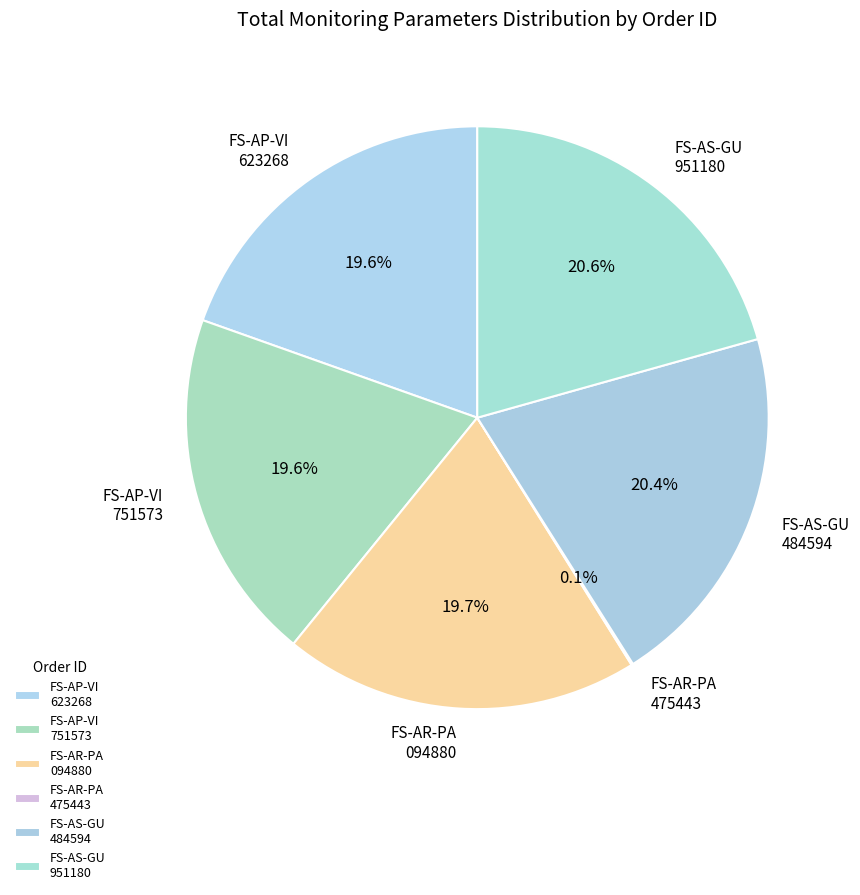

Is the sum of FS-AP-VI 623268 and FS-AS-GU 484594 greater than half?

No